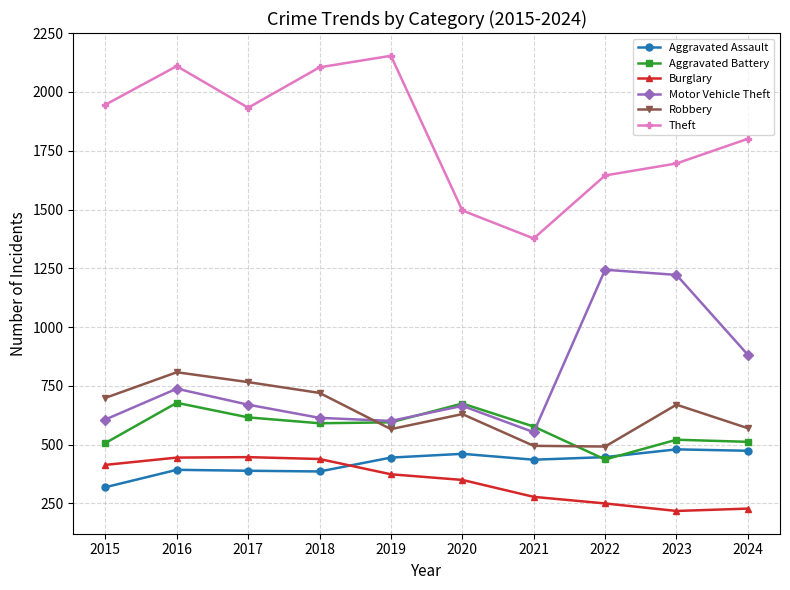

True or false: Motor Vehicle Theft and Aggravated Battery cross at least once.

True